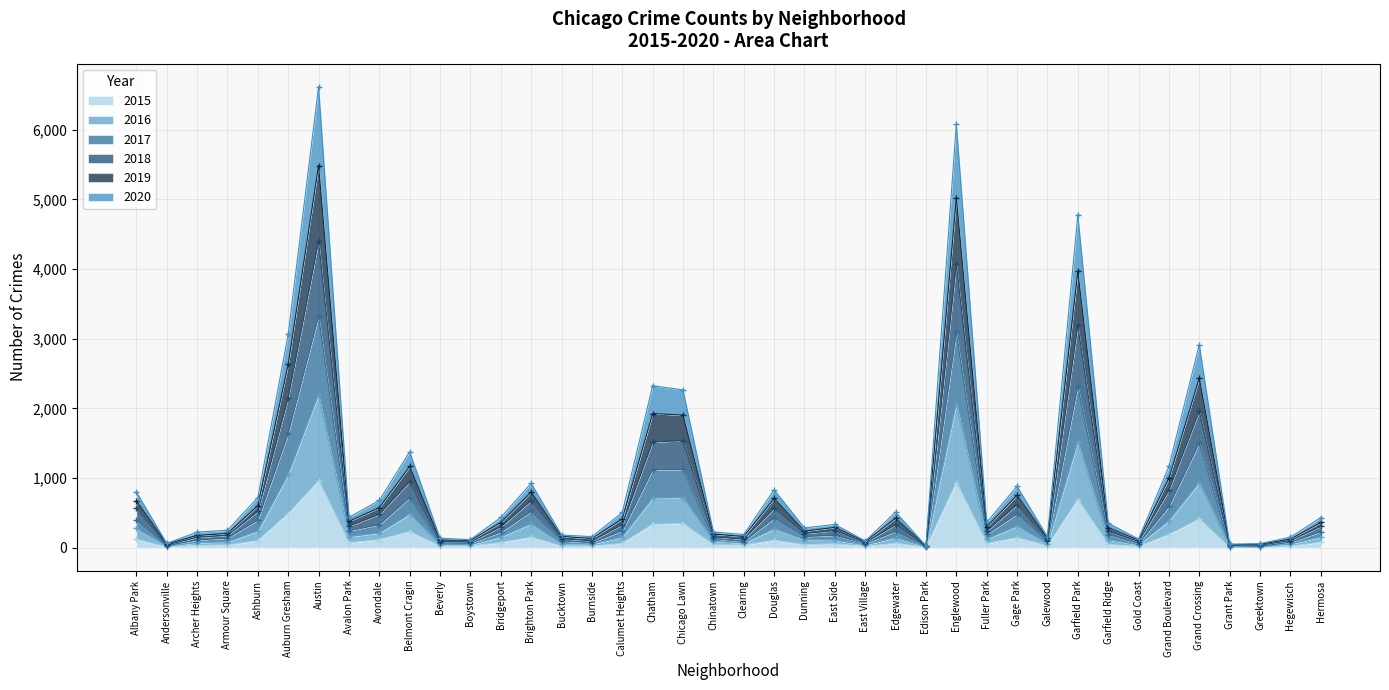

At Auburn Gresham, list the series in order from largest to smallest.

2019, 2018, 2020, 2017, 2016, 2015